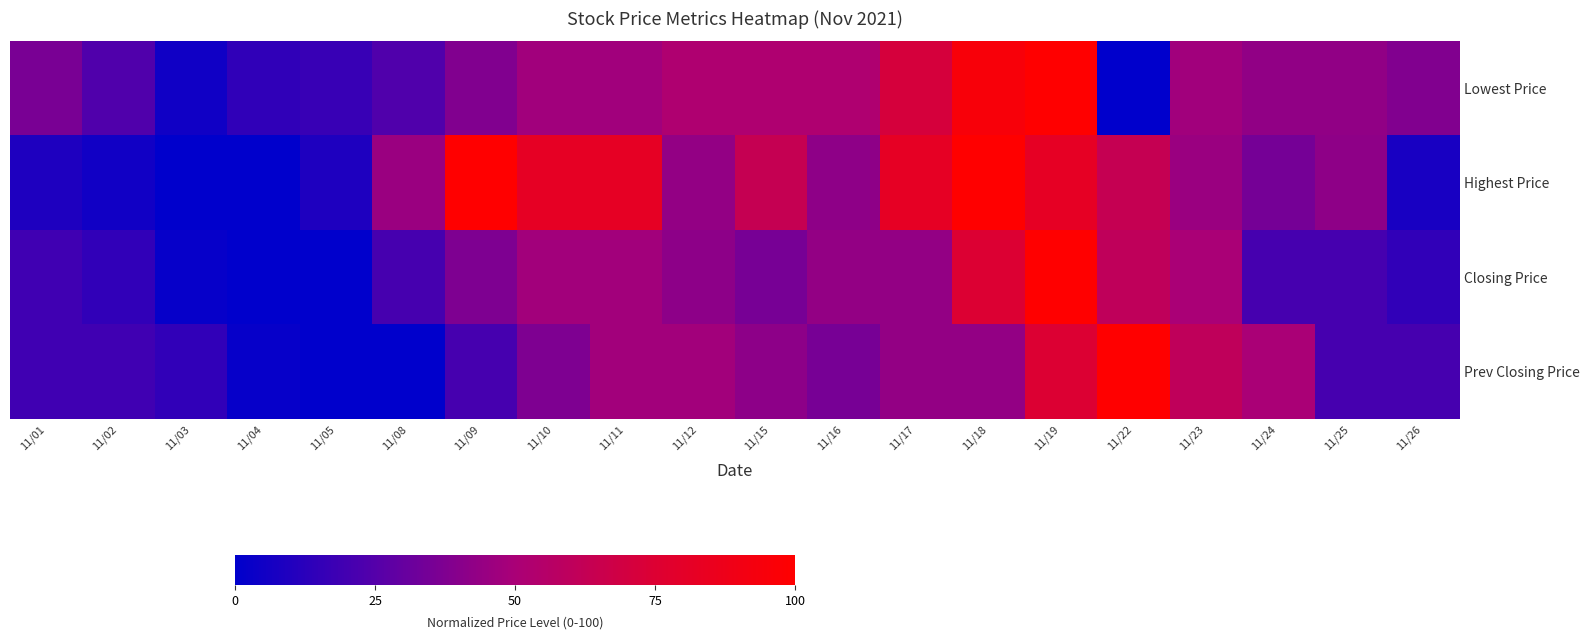

What is the greatest value displayed?

100.0